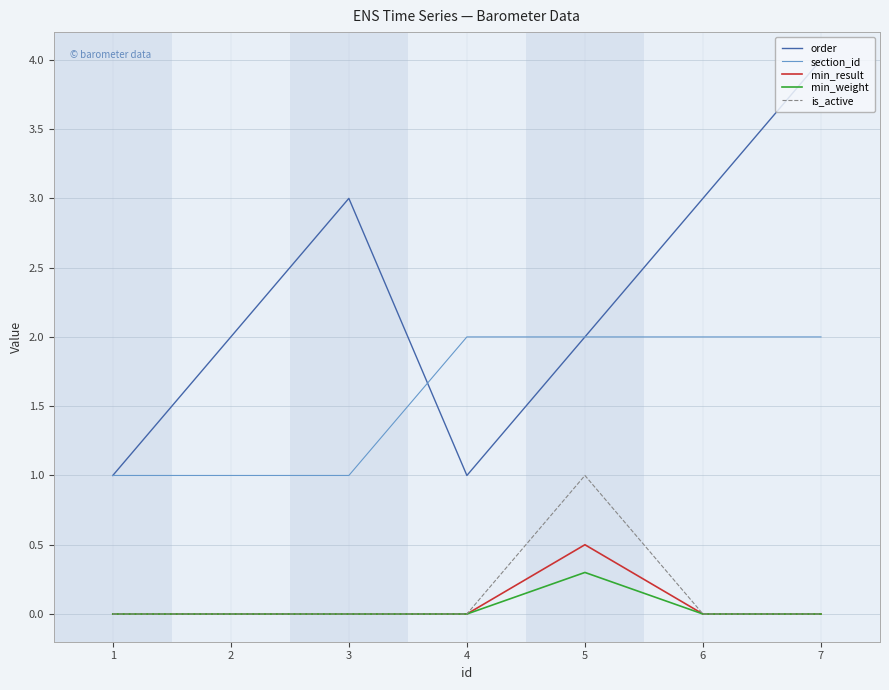

True or false: section_id has a value of 1.0 at 2.

True